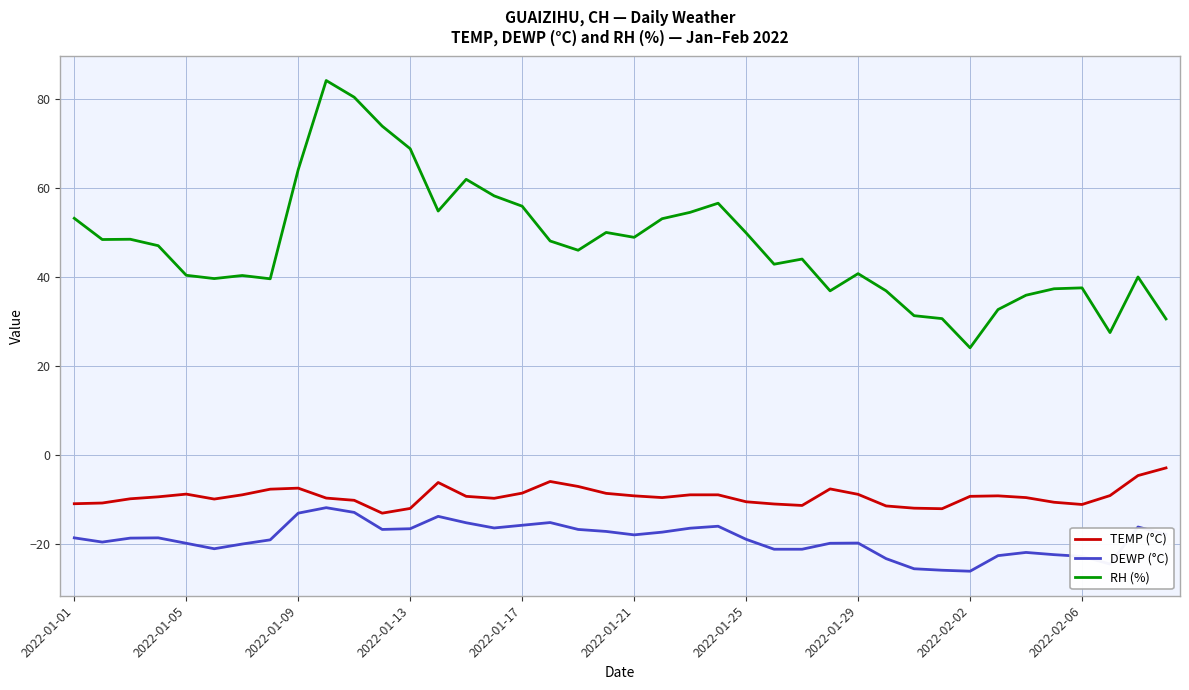

True or false: RH (%) and DEWP (°C) cross at least once.

False